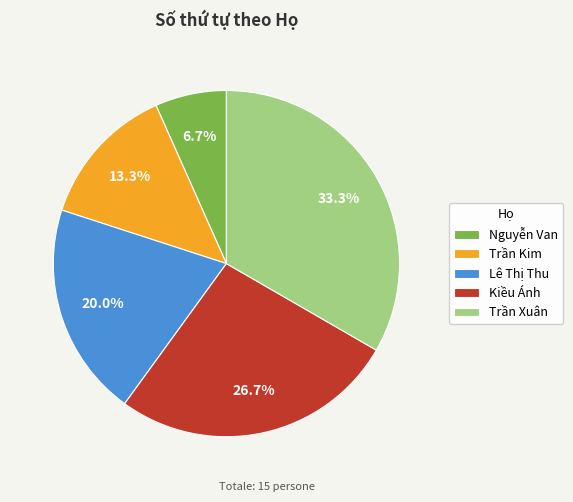

Does Nguyễn Van account for over 50% of the chart?

No